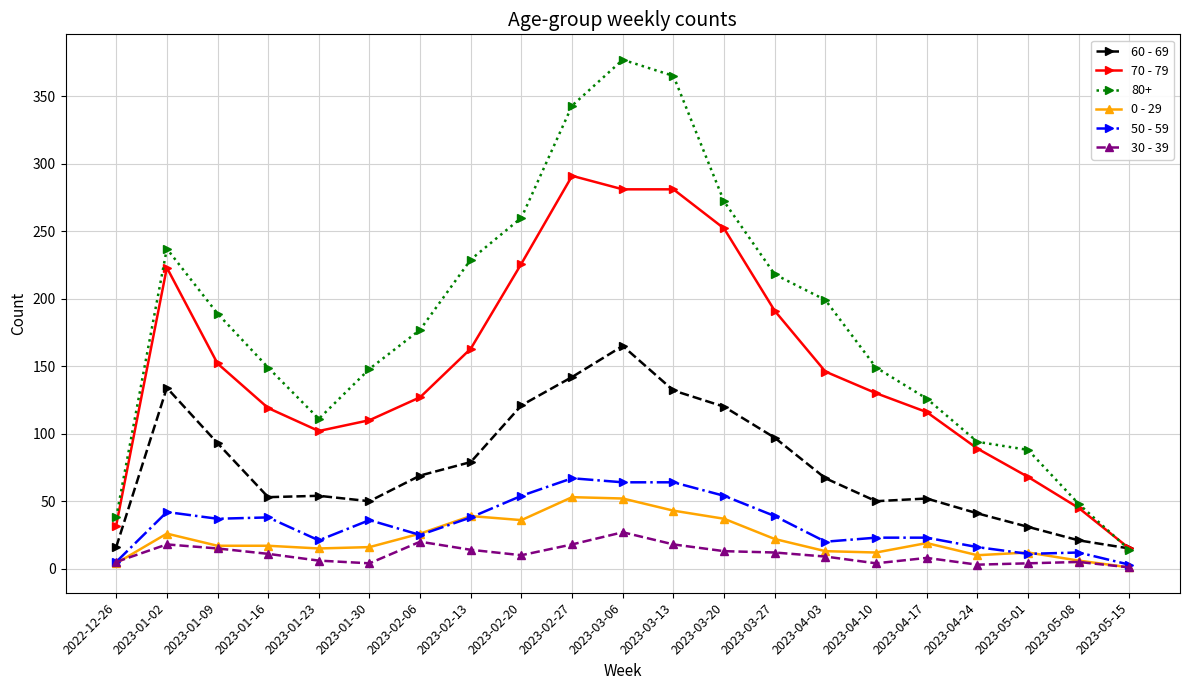

Which series has the widest spread of values?

80+